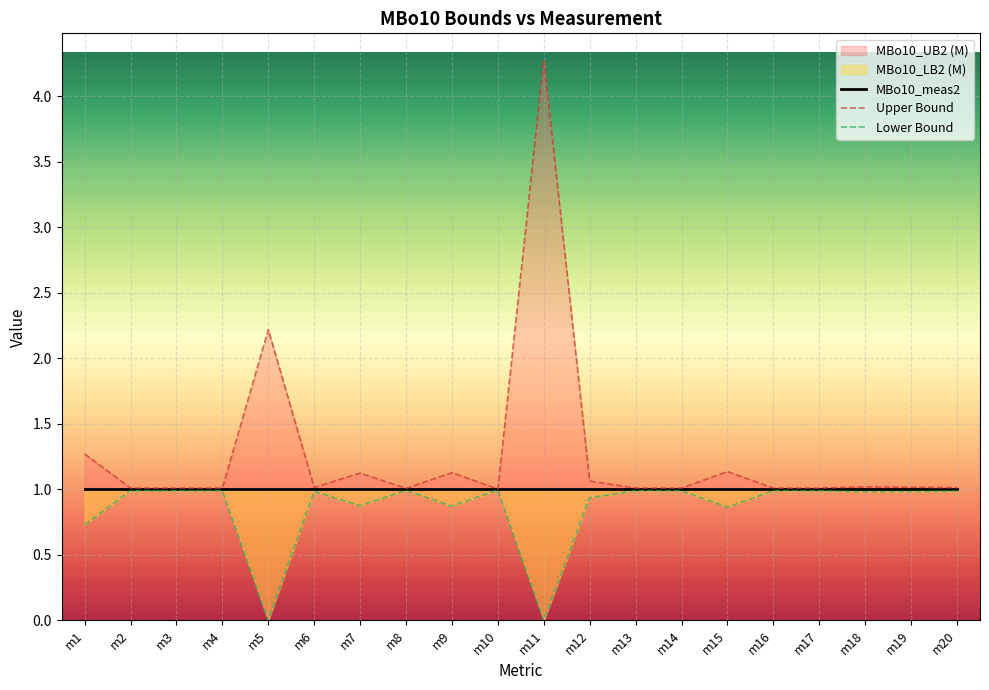

Rank the series by their average value, from lowest to highest.

Lower Bound, MBo10_meas2, Upper Bound